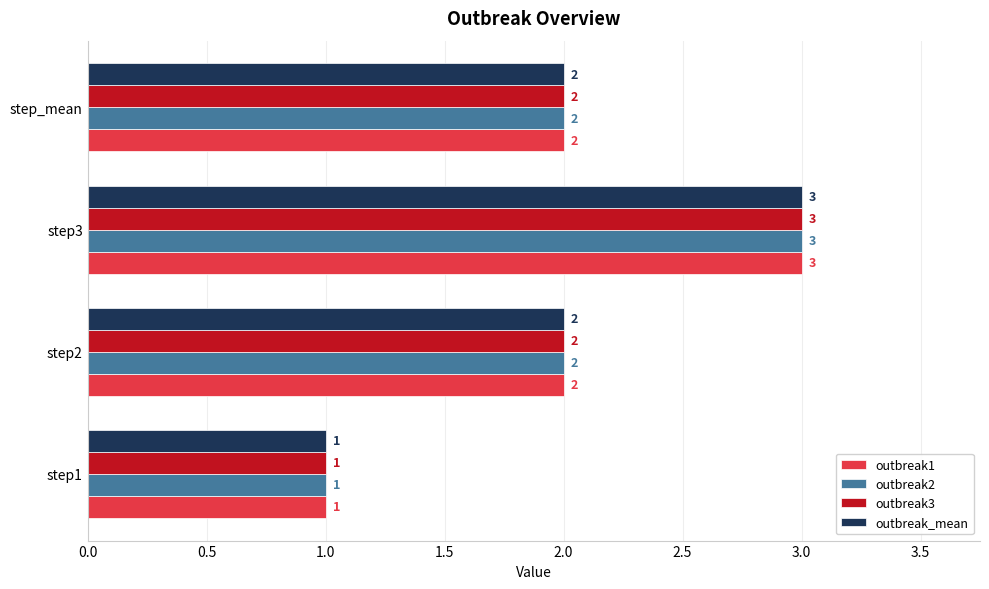

At which category is the sum across all series the highest?

step3